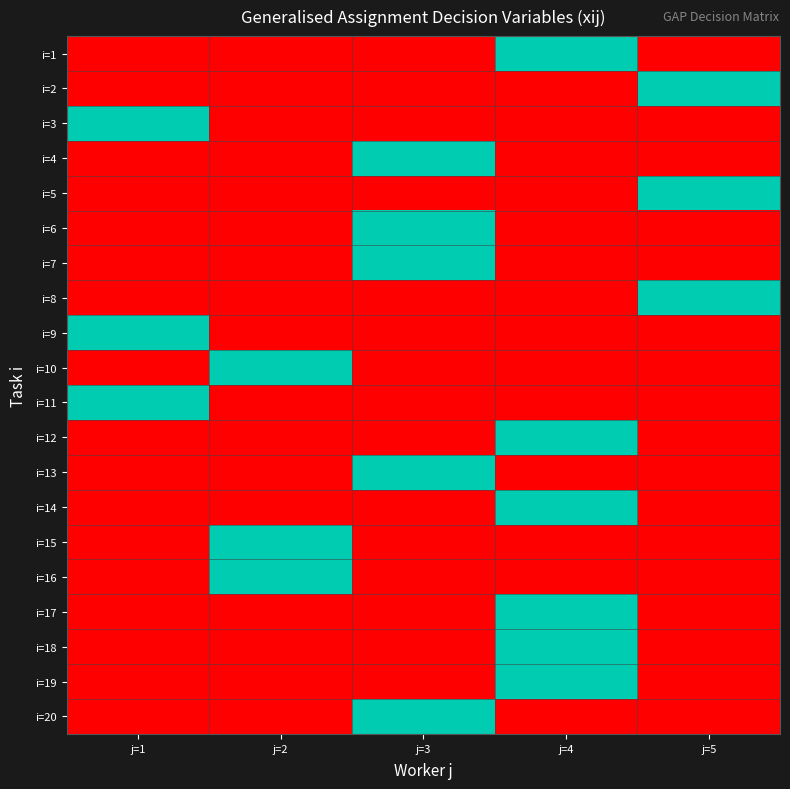

What is the difference between the highest and lowest values at j=5?

1